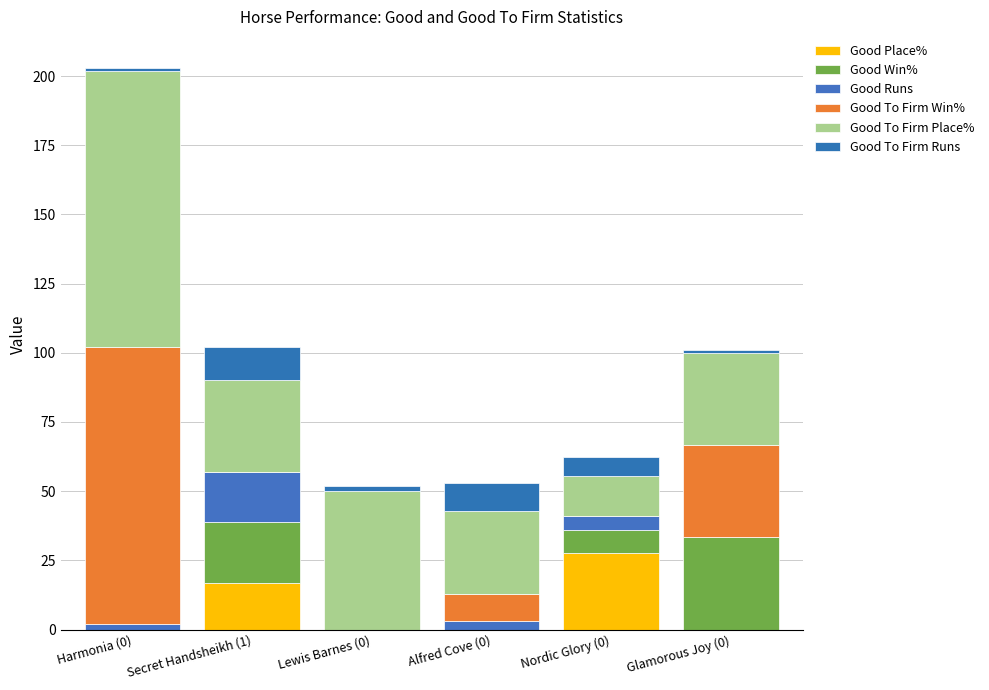

What is the label of the 2nd bar from the left?

Secret Handsheikh (1)